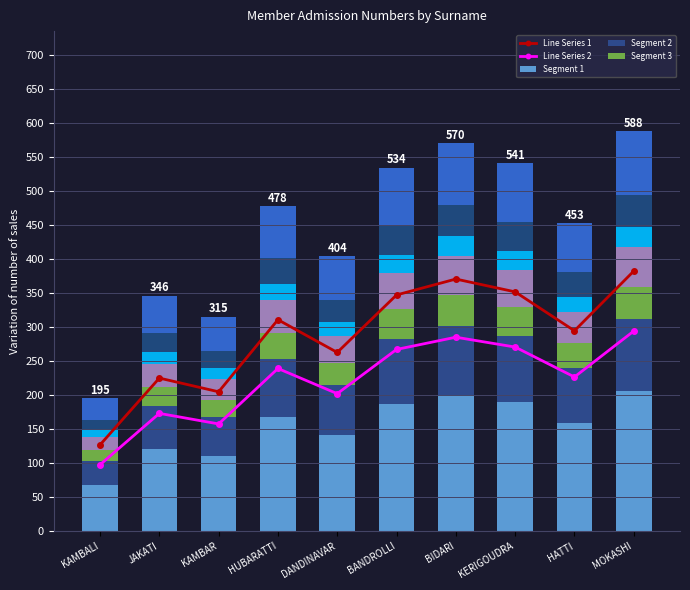

What is the value of the Segment 1 bar at the 8th from the left?

189.3